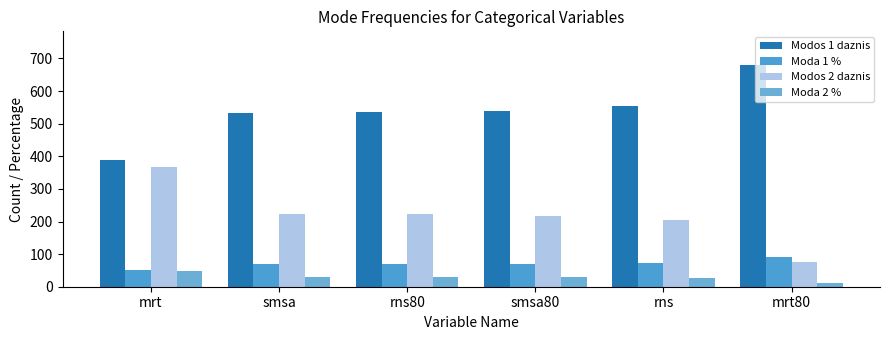

The value of Moda 1 % at rns is 41. True or false?

False